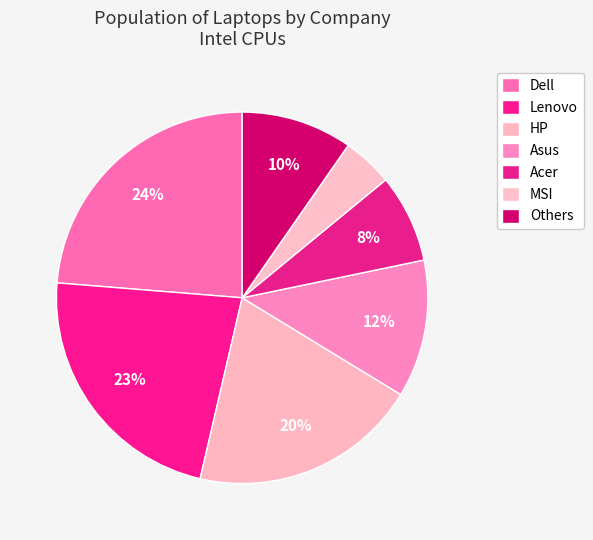

How many segments does this pie chart have?

7